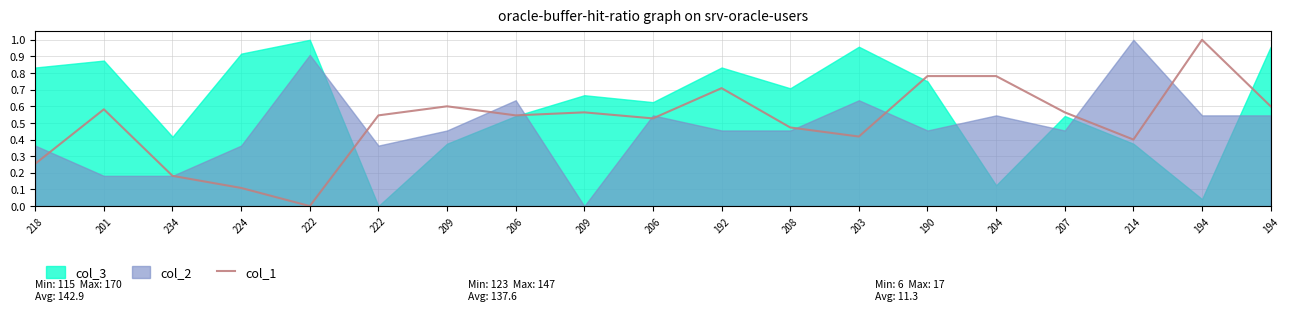

Which label corresponds to the smallest value in the chart?

222